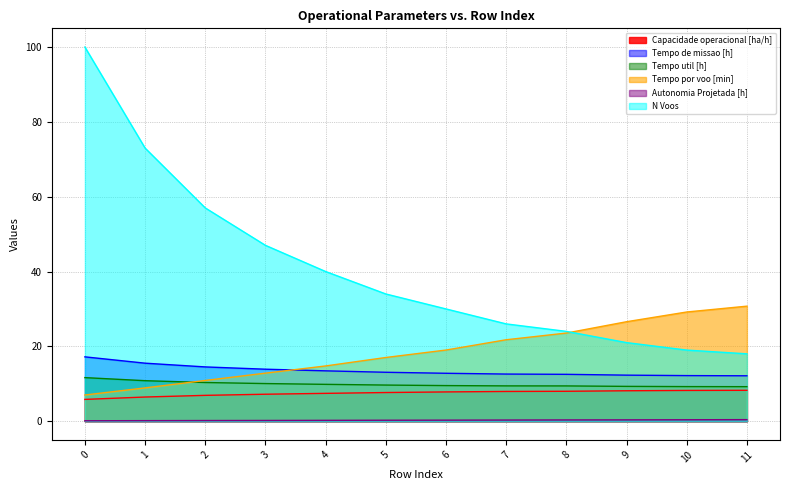

What is the total value across all series at 6?

79.4